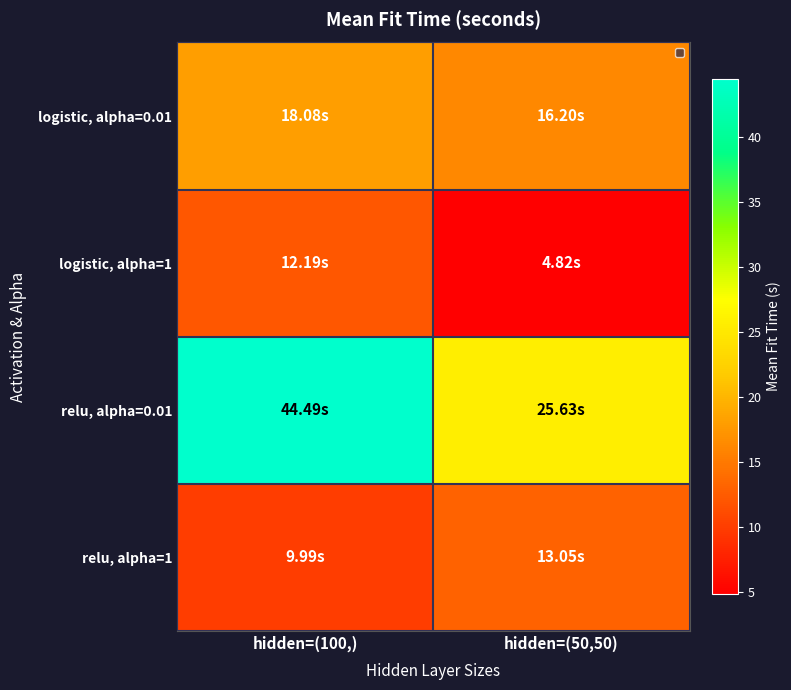

What is the total value across all series at hidden=(100,)?

84.7